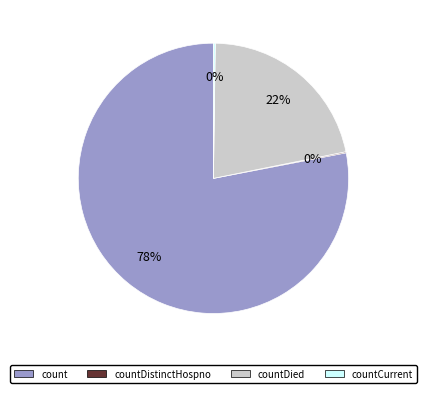

Is there a majority slice in this chart?

Yes